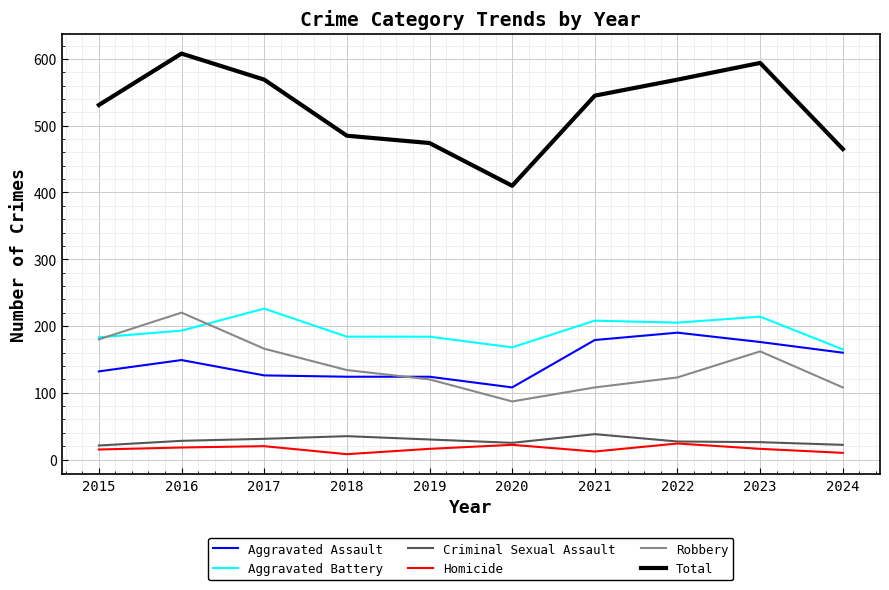

True or false: Aggravated Battery and Homicide intersect in this chart.

False